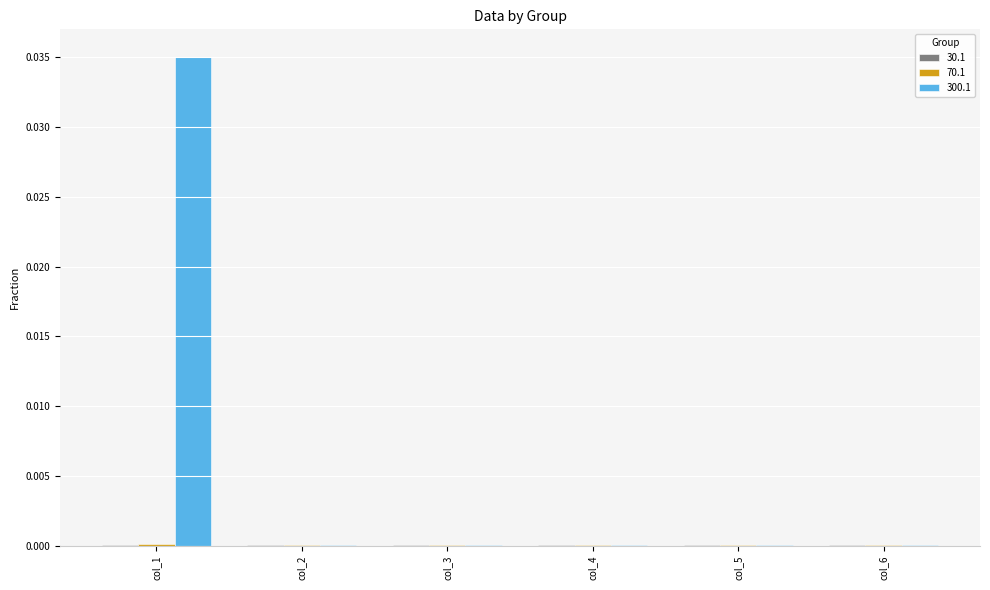

Which series has the largest total across all categories?

300.1